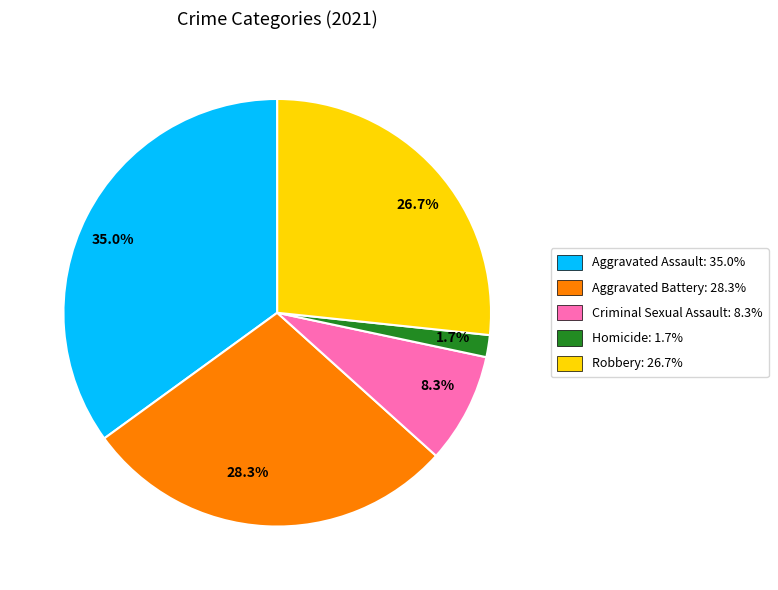

Which slice is the smallest?

1.7%